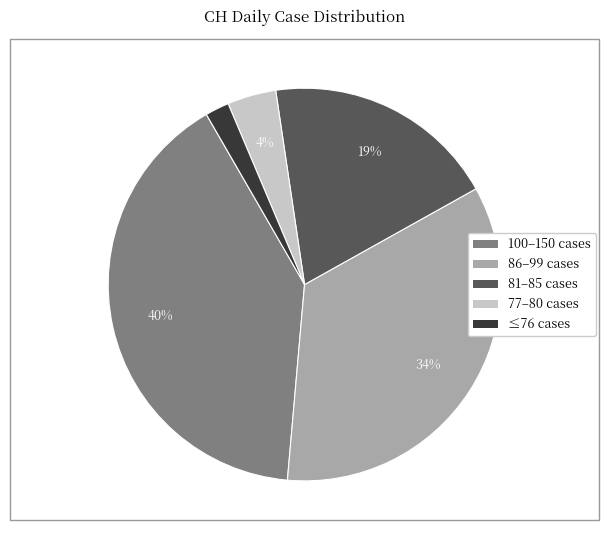

To the nearest percent, what is the difference between the largest and smallest slice percentages?

38%